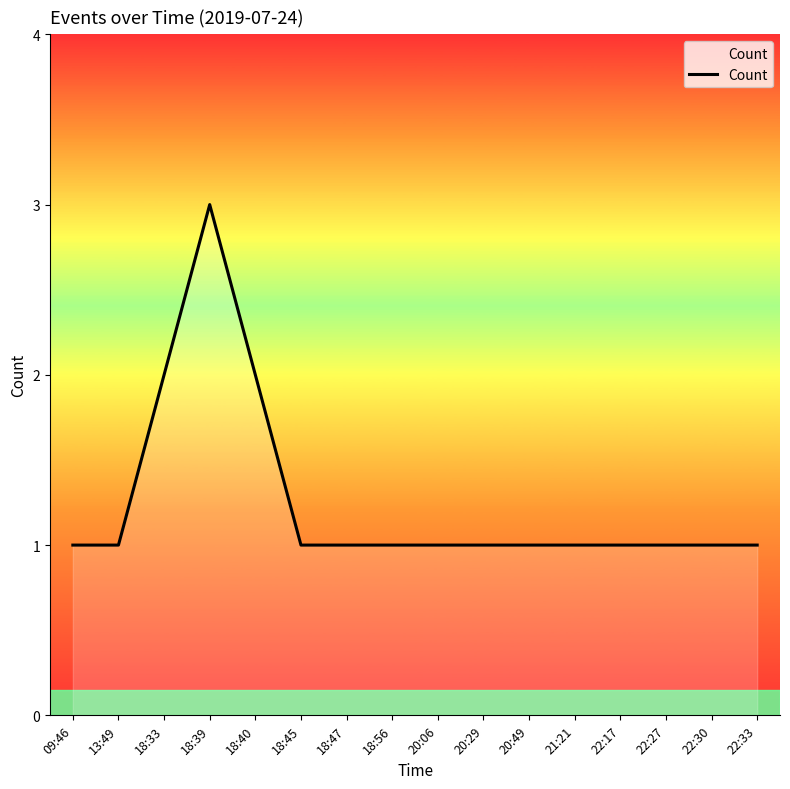

Count the number of data series in this chart.

1